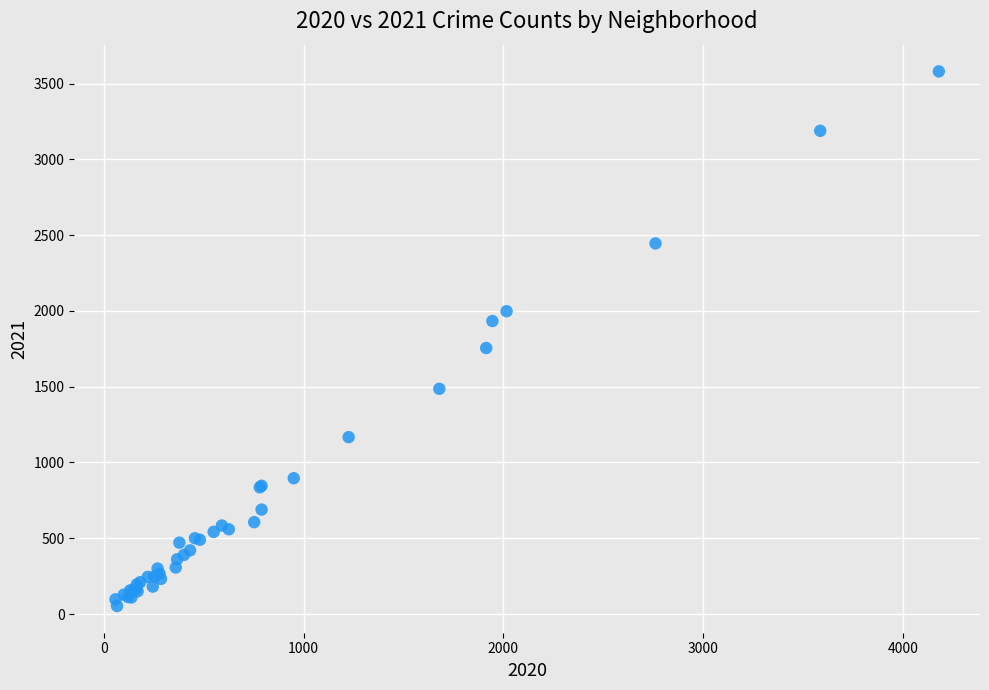

What Y value in the scatter plot is closest to 1816?

1755